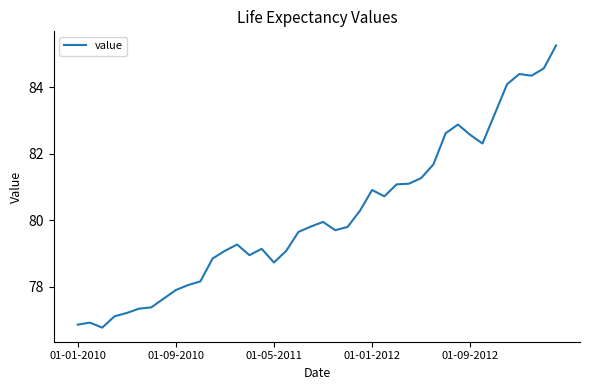

What is the difference between the maximum and minimum values?

8.5